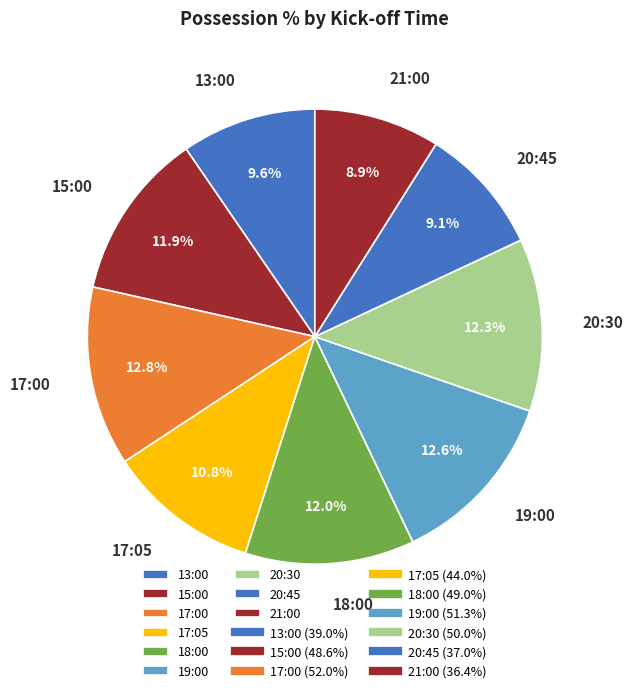

To the nearest percent, what is the difference between the 21:00 and 15:00 slice percentages?

3%